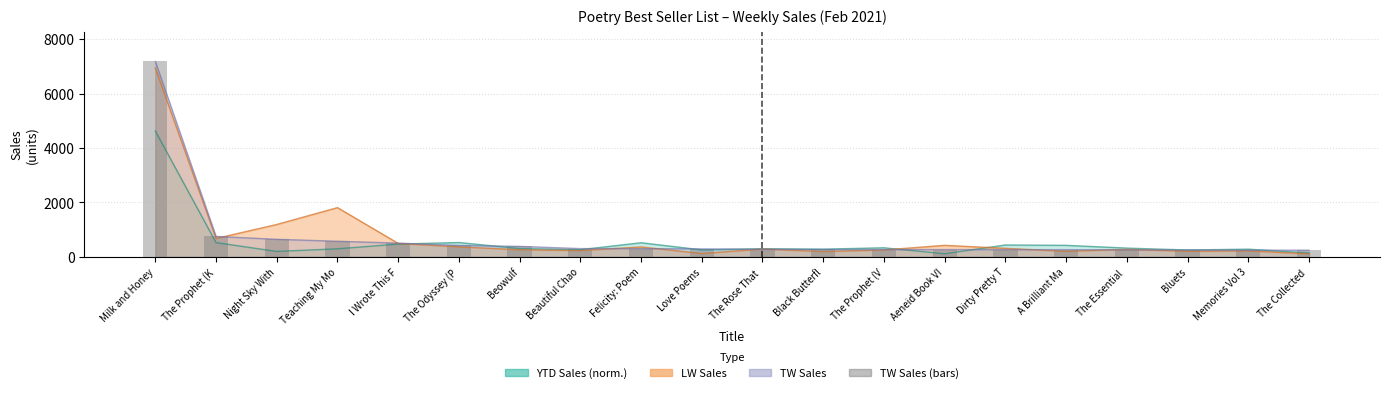

The chart shows a value of 353 at A Brilliant Ma. True or false?

False